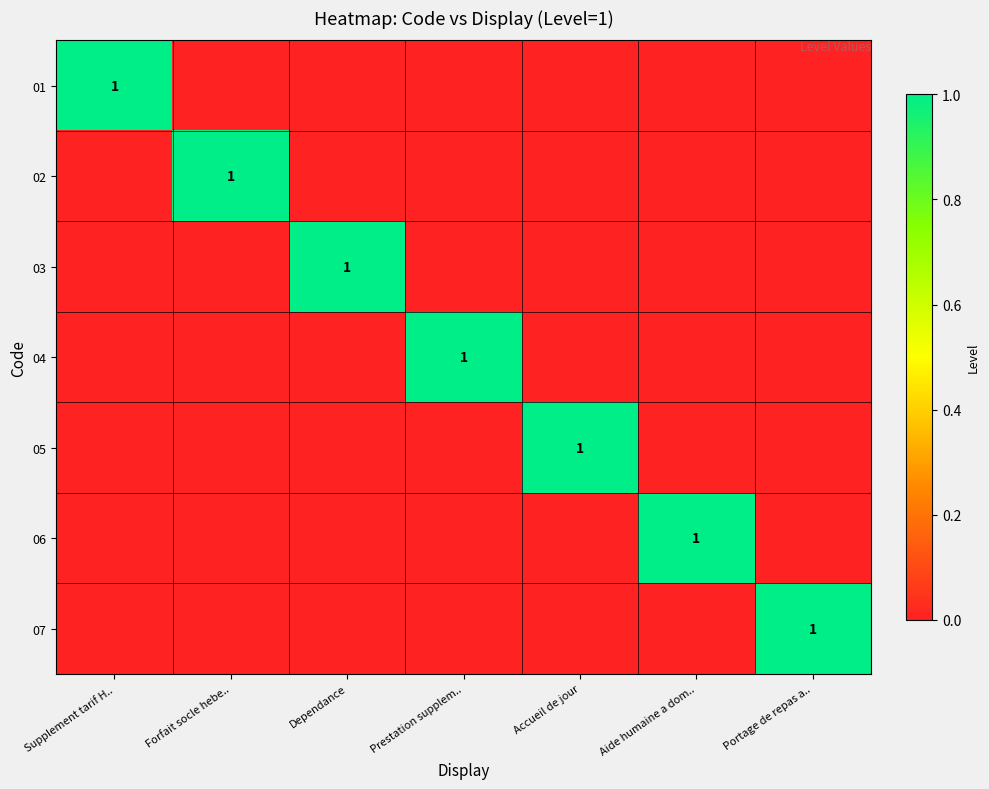

True or false: 05 has a value of 2 at Accueil de jour.

False